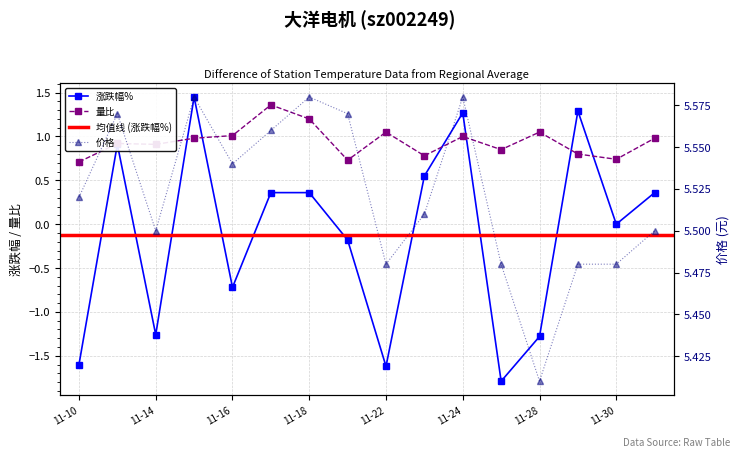

What is the sum of all 量比 values?

15.1